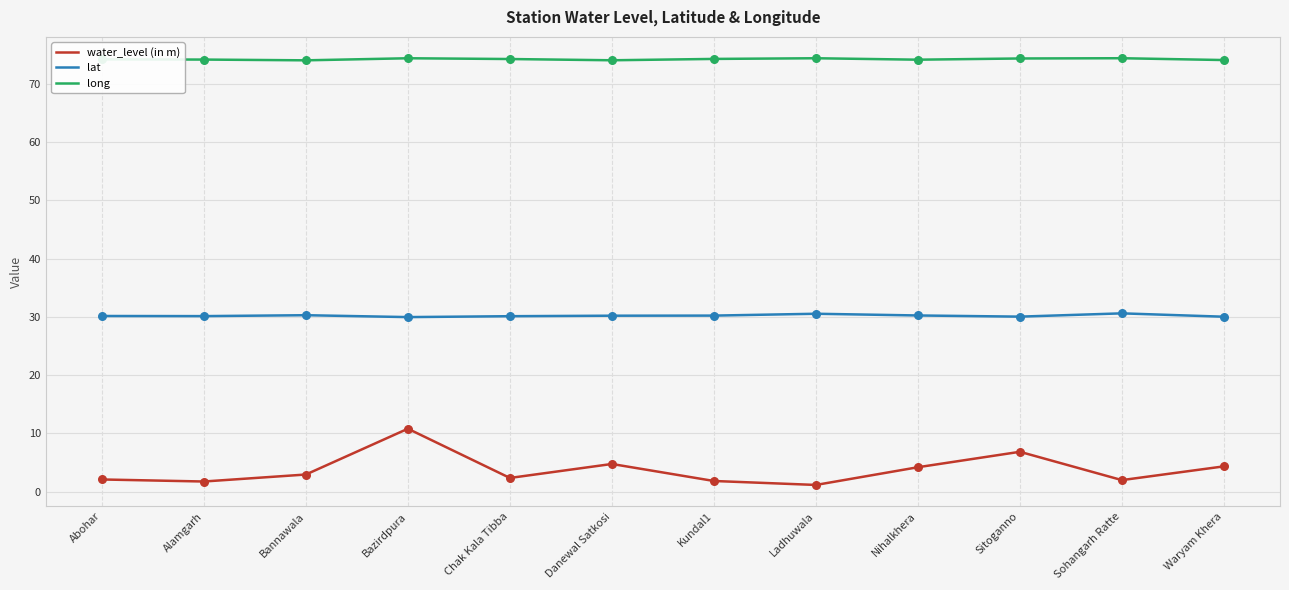

What is the difference between the highest and lowest values at Nihalkhera?

69.9